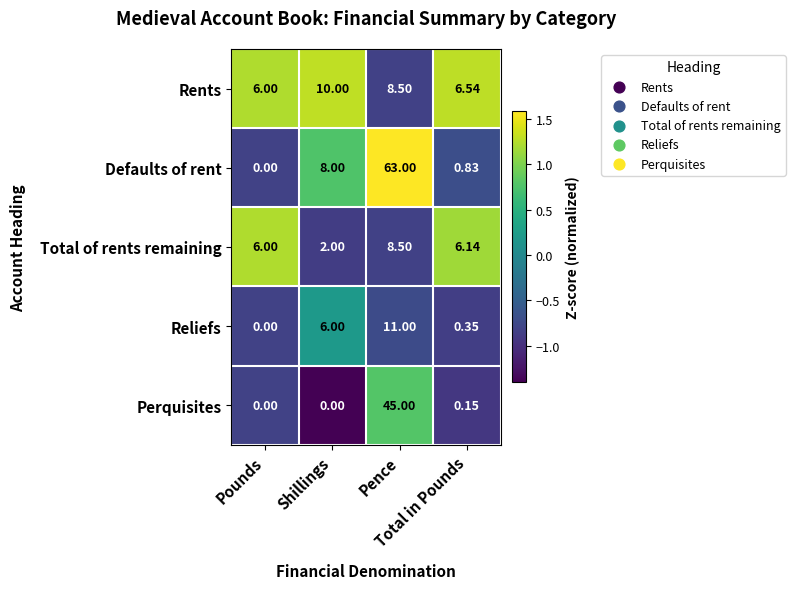

List the series in order of their peak value, lowest first.

Total of rents remaining, Rents, Reliefs, Perquisites, Defaults of rent